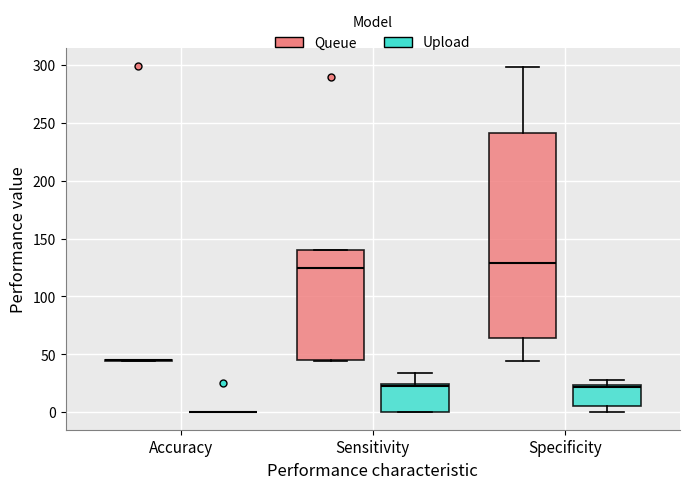

Where does the lower whisker of the box for Specificity (Queue) end on the y-axis? The values are not printed on the chart, so give them approximately, as read against the axis.

45